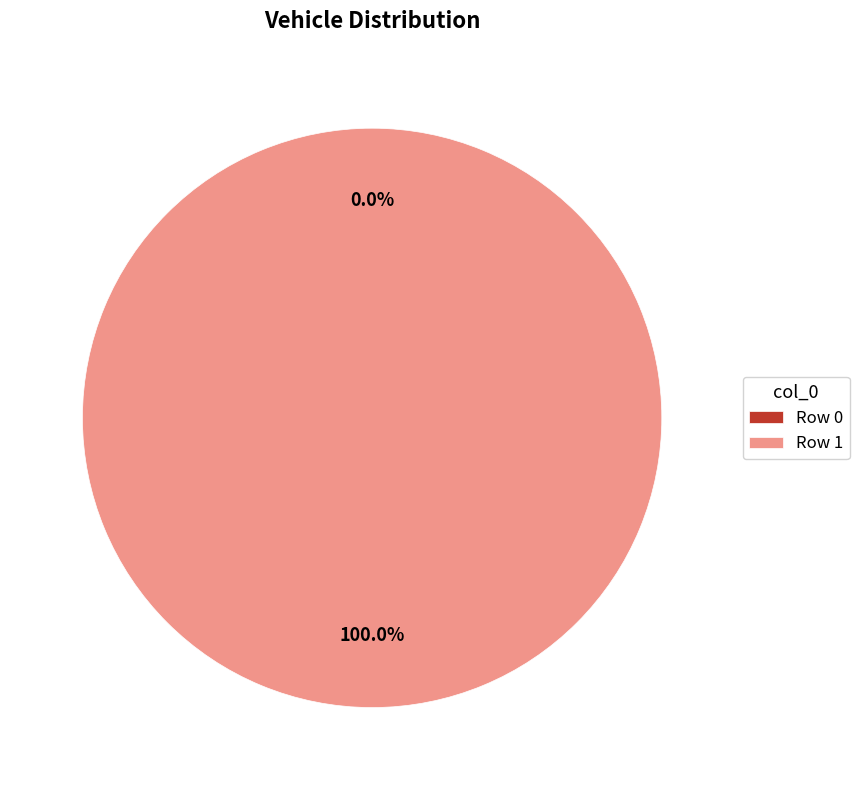

Is there any slice that represents more than half of the pie?

Yes